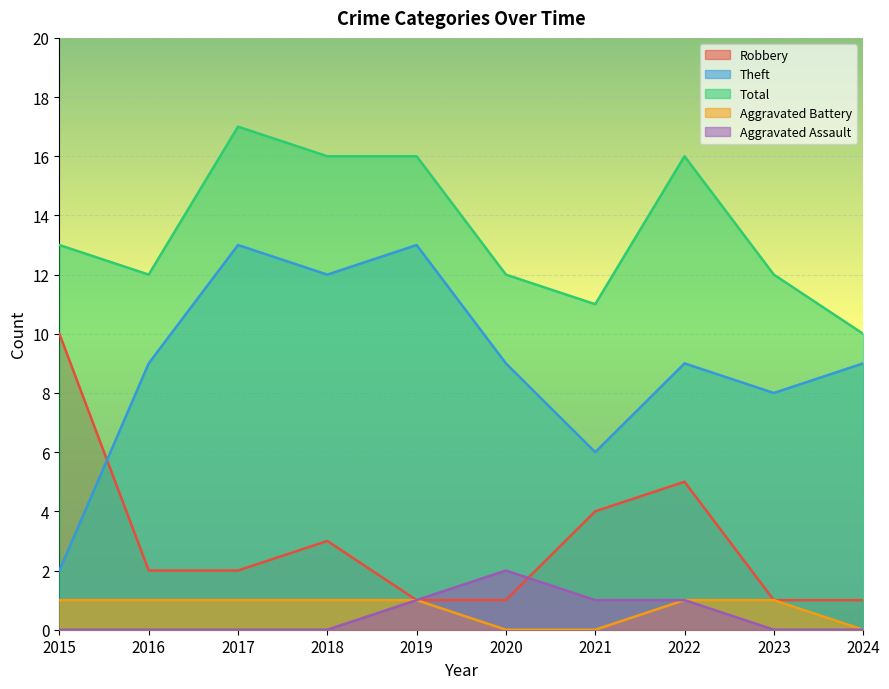

Which category has the lowest value in the Aggravated Battery series?

2020